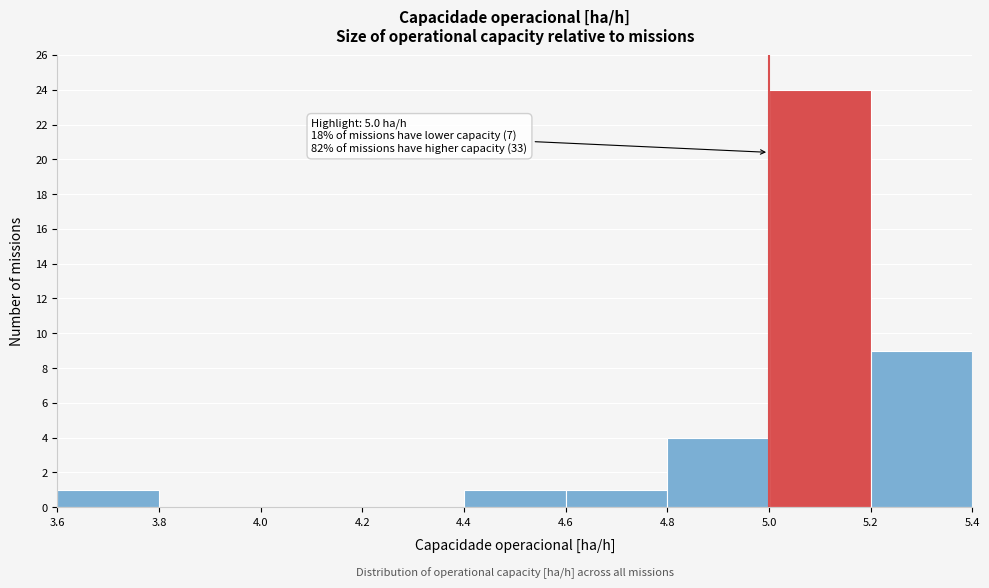

Over which range of the x-axis is the bar tallest?

5.0 to 5.2